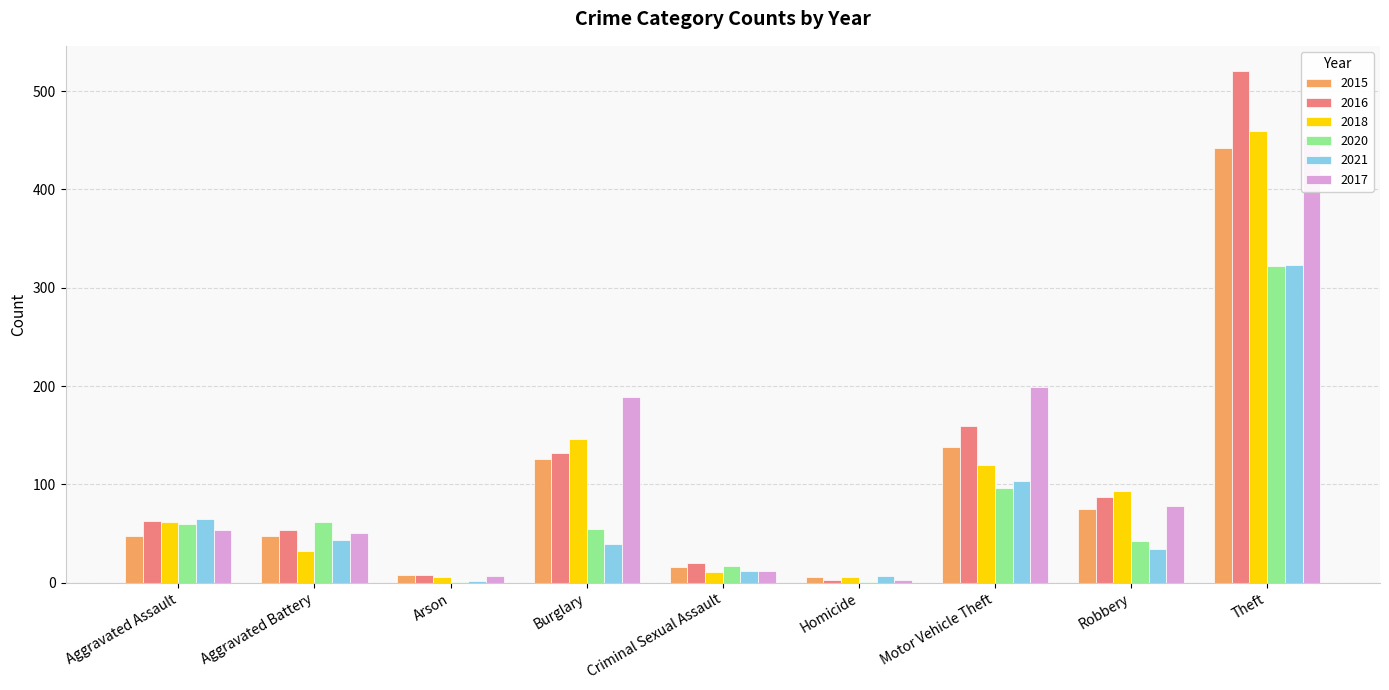

Rank the series by their maximum value, from highest to lowest.

2016, 2018, 2017, 2015, 2021, 2020